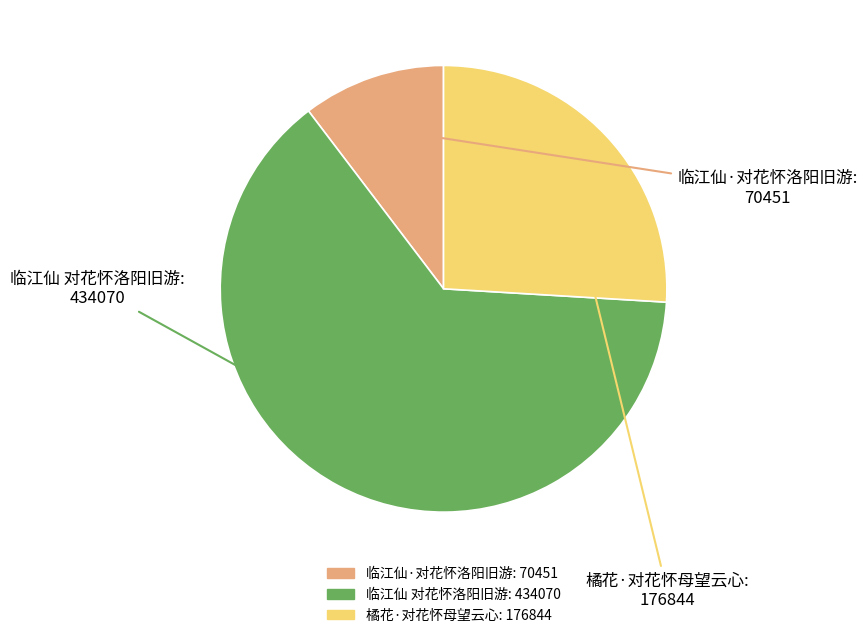

Which slice is the smallest?

临江仙·对花怀洛阳旧游